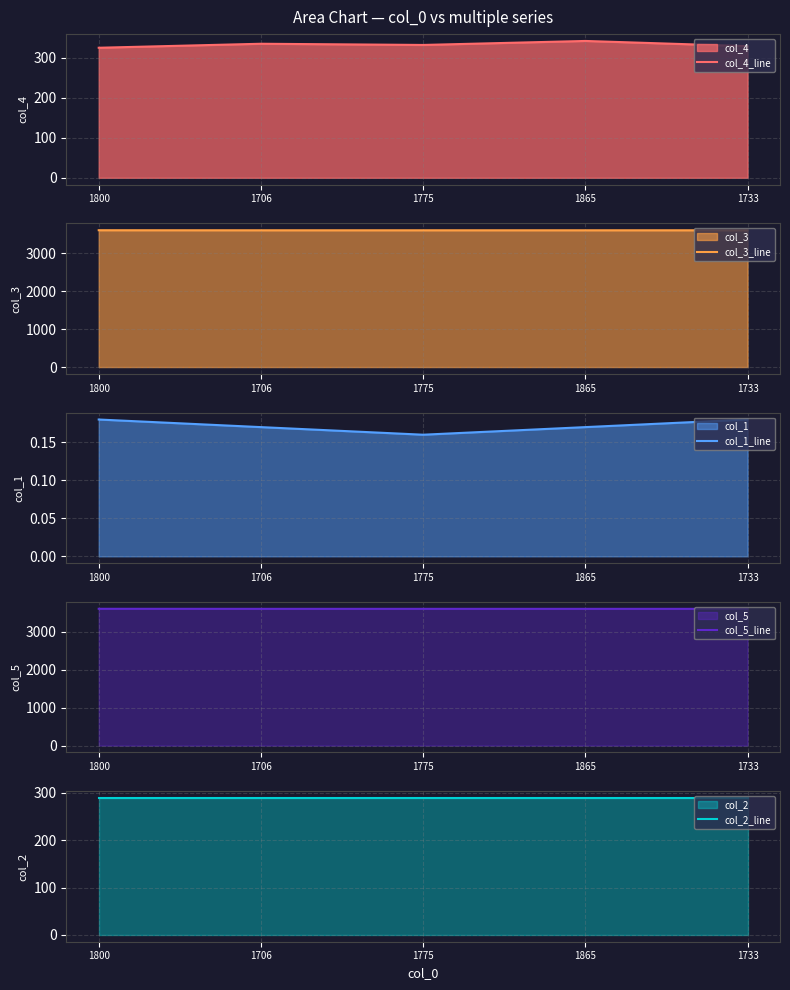

What is the sum of all col_4_line values?

1663